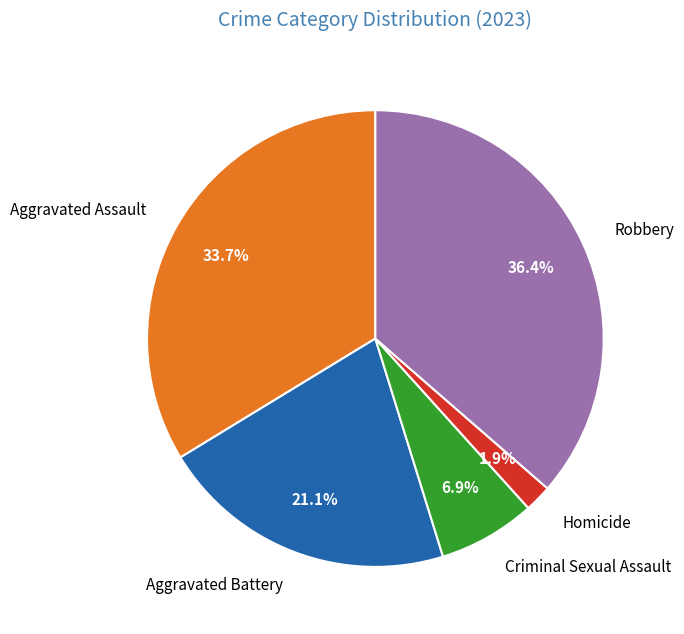

Do Aggravated Assault and Robbery together represent more than half of the pie?

Yes